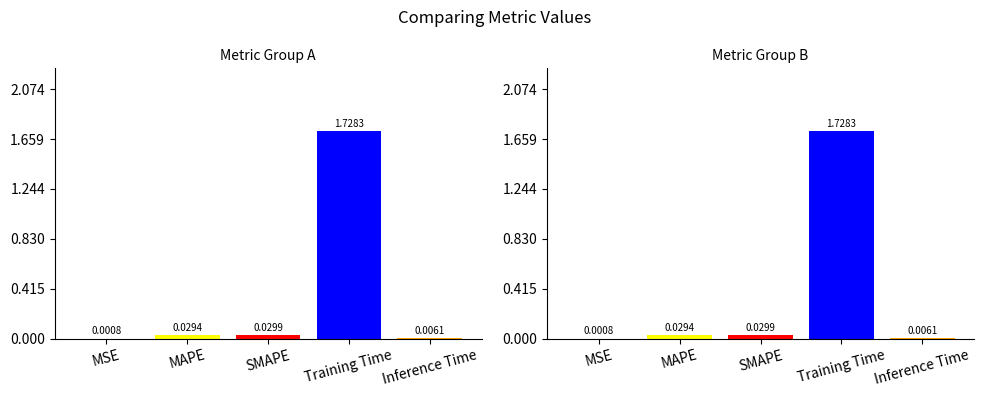

List the labels in order of value, smallest first.

MSE, Inference Time, MAPE, SMAPE, Training Time